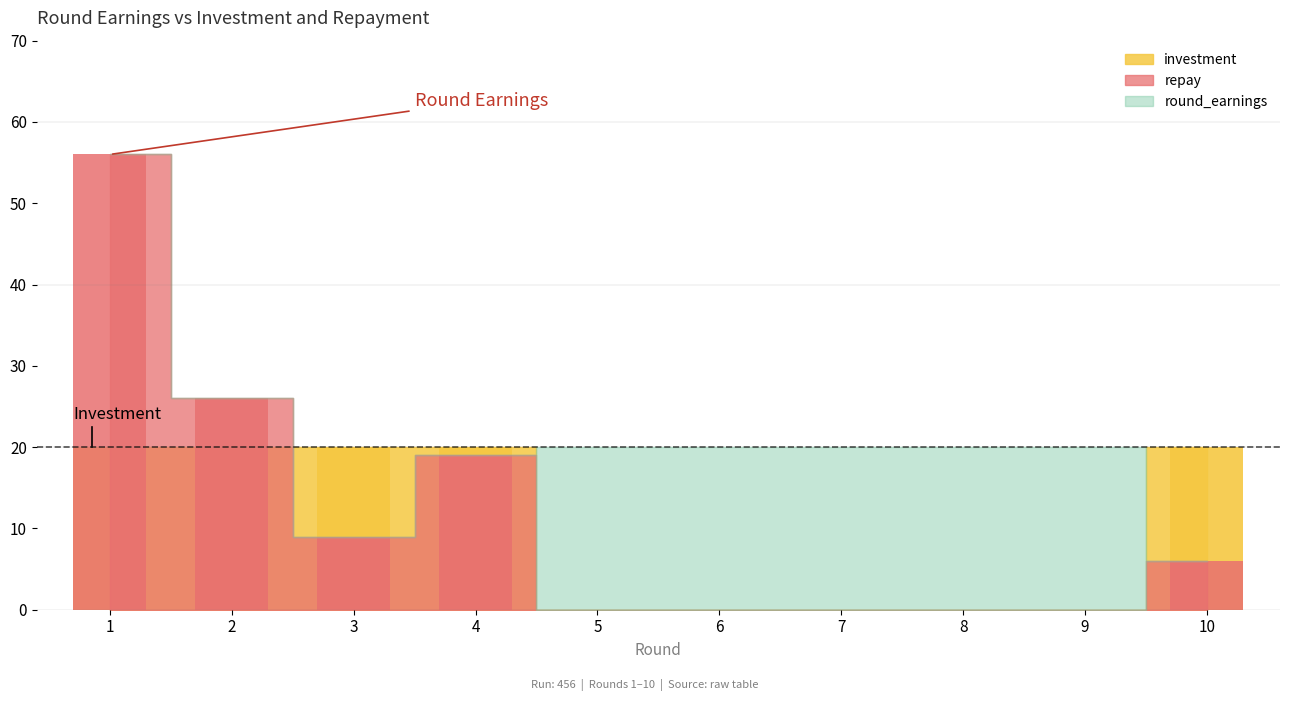

What is the difference between the second highest and second lowest values in the repay series?

26